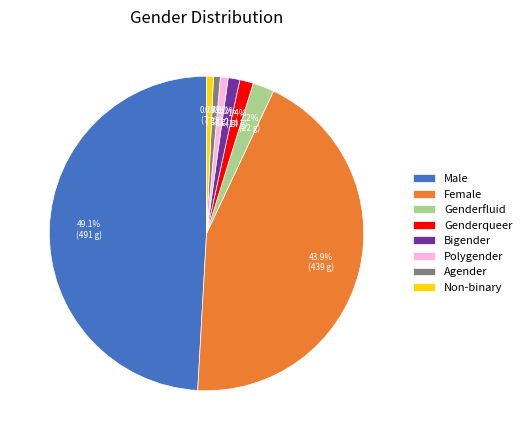

What portion of the pie excludes Bigender?

98.8%